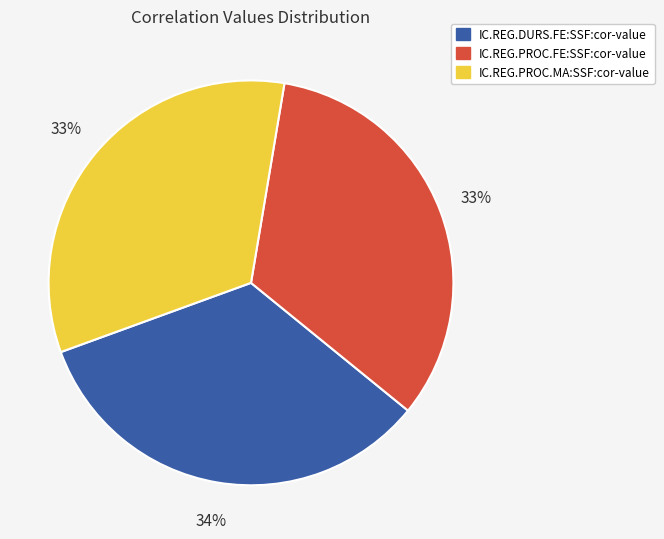

To the nearest percent, what is the combined percentage of IC.REG.DURS.FE:SSF:cor-value and IC.REG.PROC.FE:SSF:cor-value?

67%